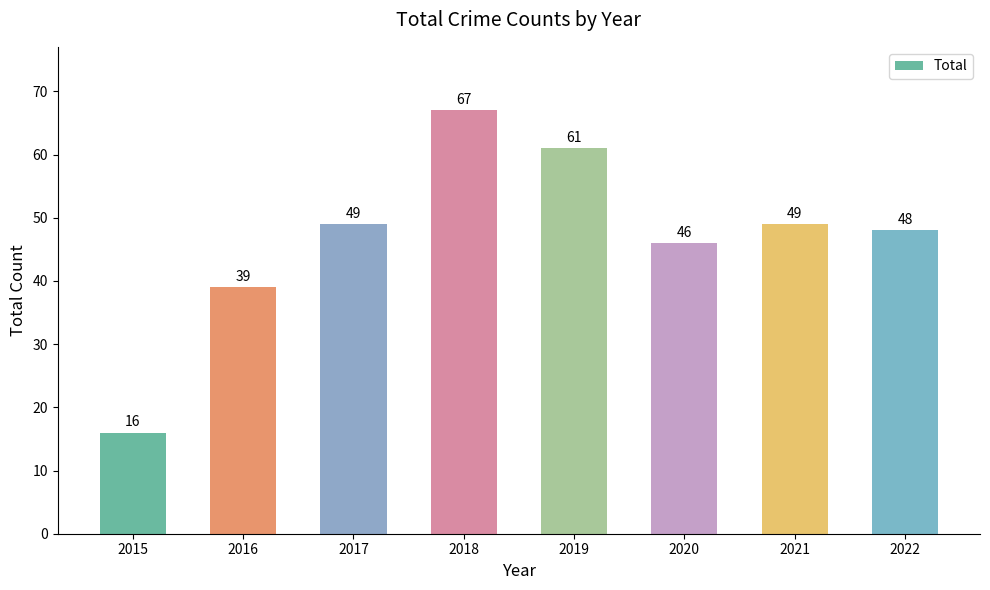

Which label corresponds to the smallest value in the chart?

2015